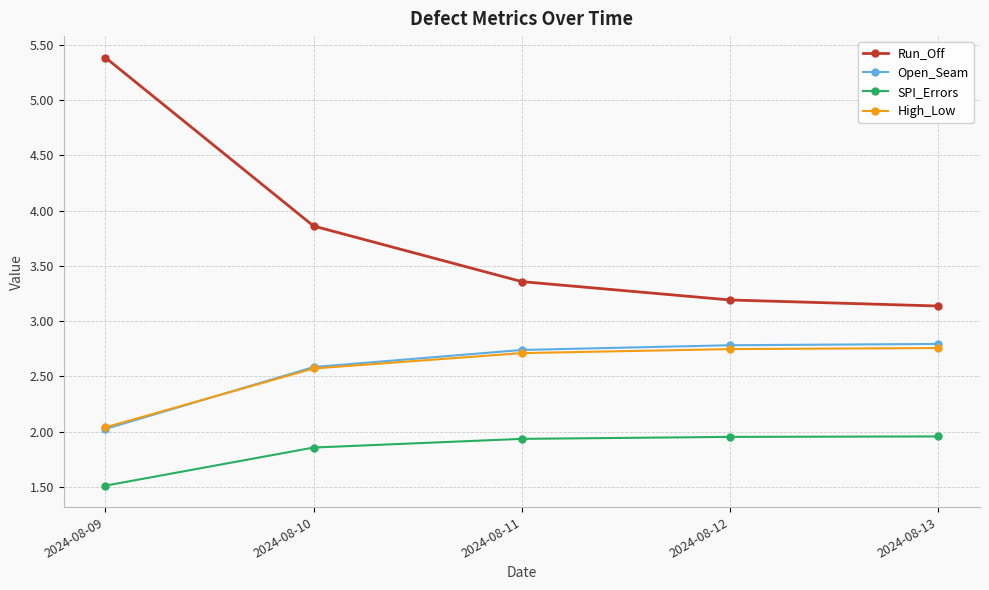

At how many categories does at least one series exceed 3?

5